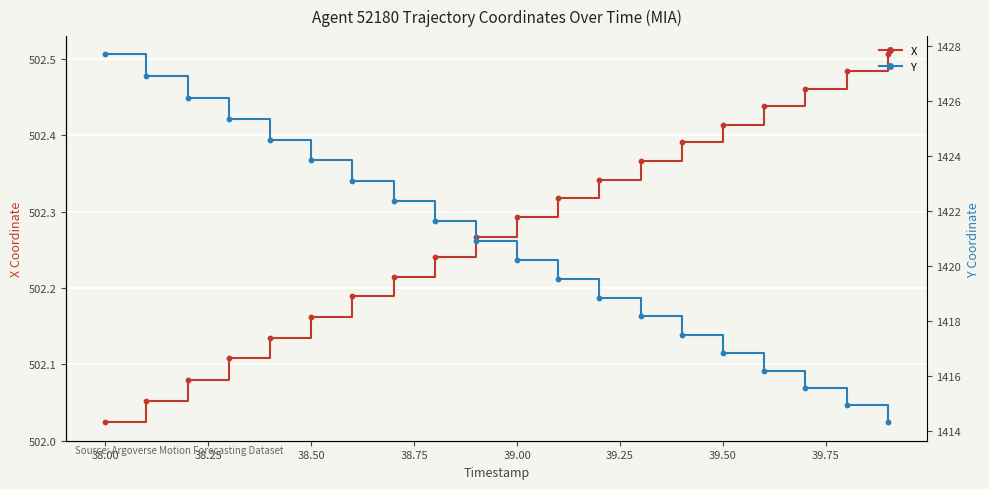

At how many categories does at least one series exceed 665?

20